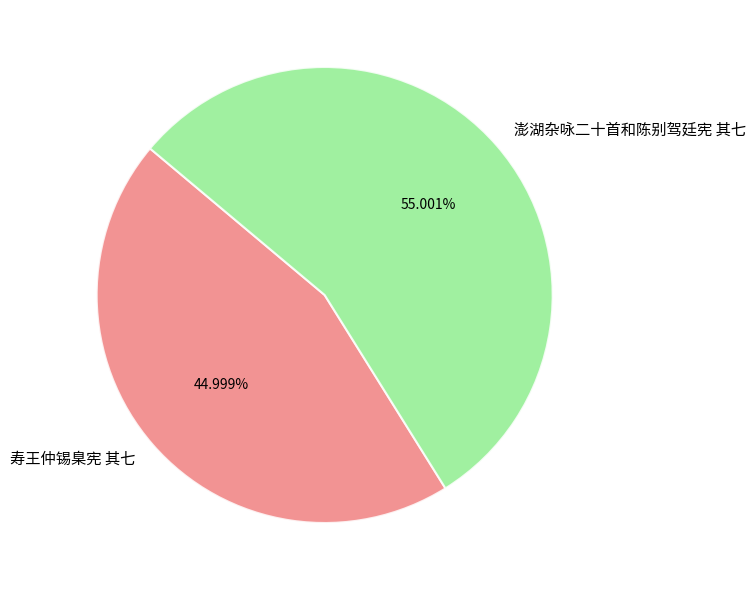

Between 寿王仲锡臬宪 其七 and 澎湖杂咏二十首和陈别驾廷宪 其七, which is larger?

澎湖杂咏二十首和陈别驾廷宪 其七